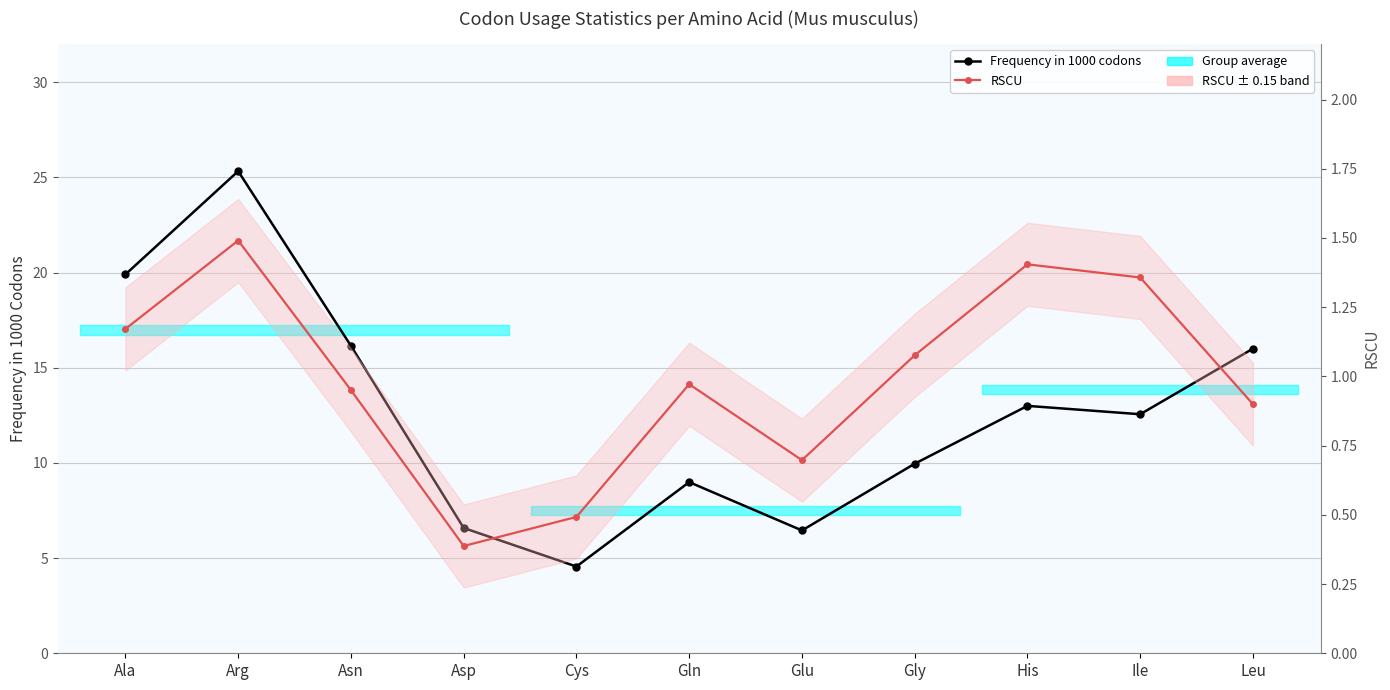

Reading left to right, what are all the values shown in this chart?

Frequency in 1000 codons: Ala=19.9	Arg=25.3	Asn=16.1	Asp=6.6	Cys=4.6	Gln=9.0	Glu=6.5	Gly=10.0	His=13.0	Ile=12.6	Leu=16.0
RSCU: Ala=1.2	Arg=1.5	Asn=1.0	Asp=0.4	Cys=0.5	Gln=1.0	Glu=0.7	Gly=1.1	His=1.4	Ile=1.4	Leu=0.9